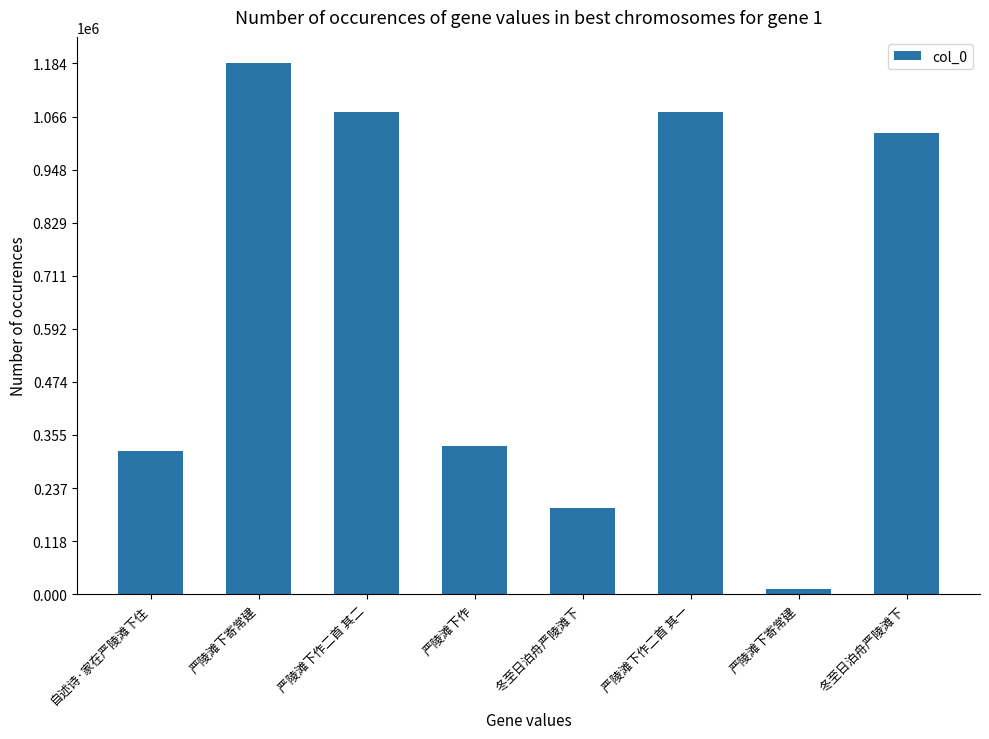

How many data points does each series have?

8